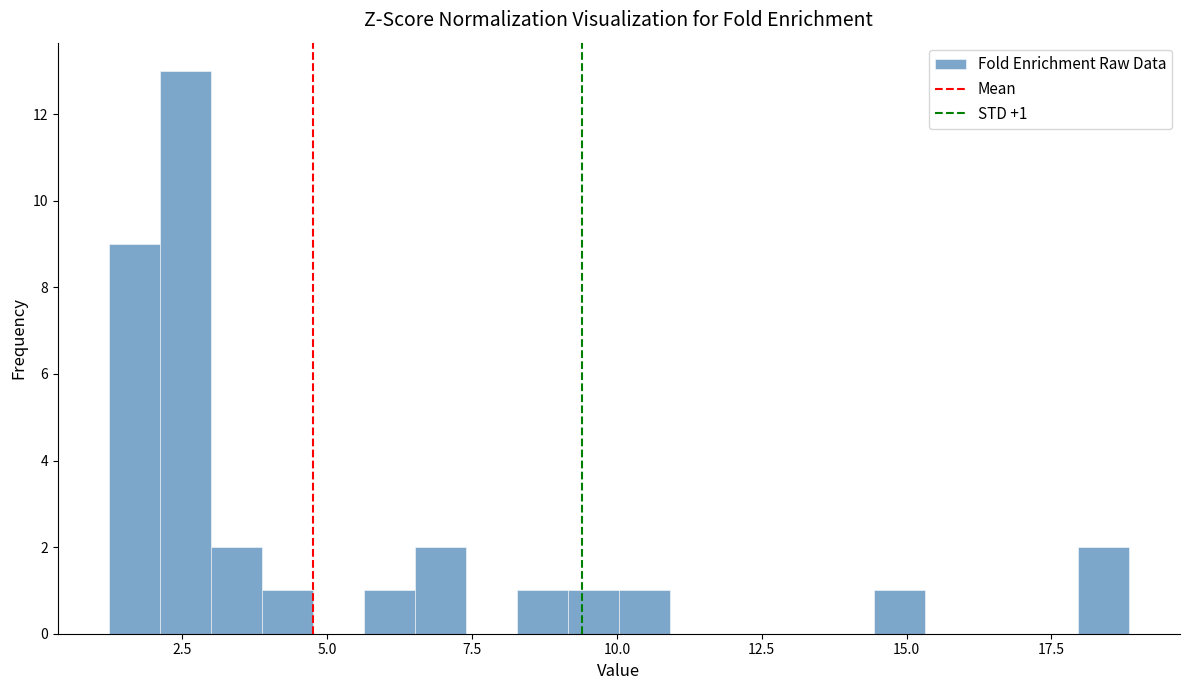

Around what value on the x-axis is the tallest bar? Give the approximate position of its centre, as read against the axis.

2.5